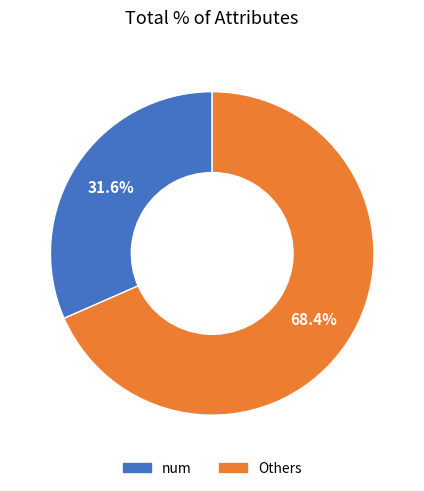

Does any single category account for the majority?

Yes